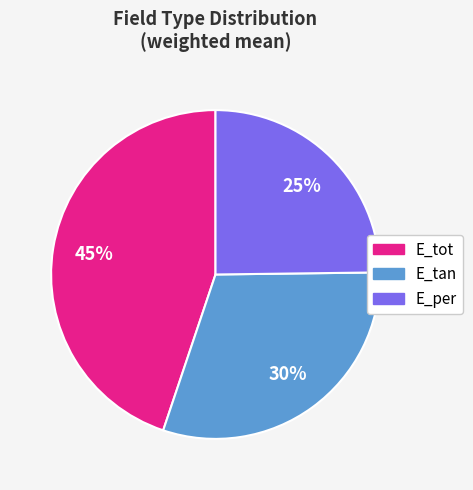

To the nearest percent, what is the combined percentage of E_tan and E_per?

55%